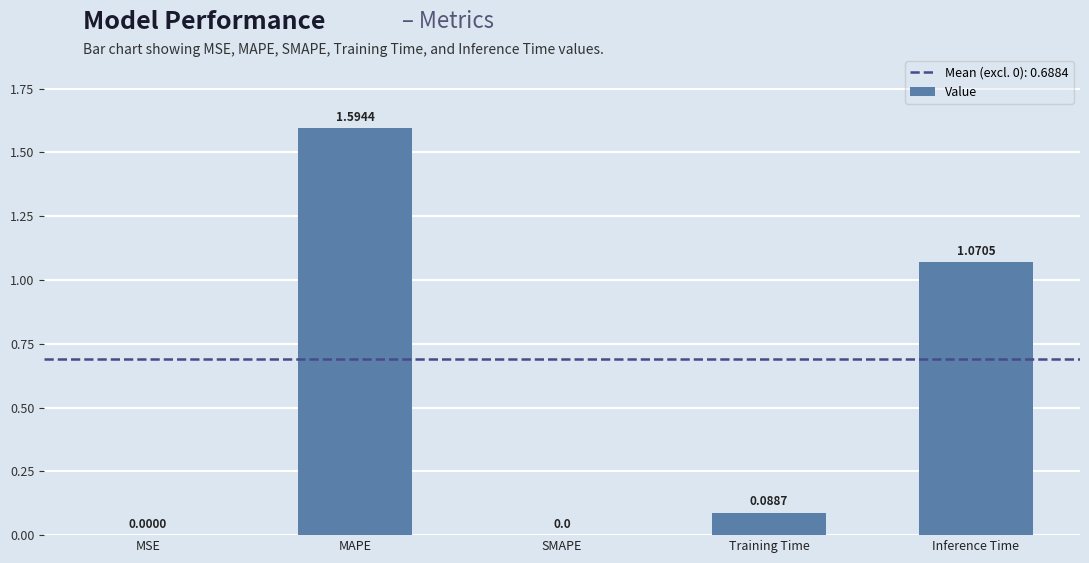

How many values exceed 0?

4